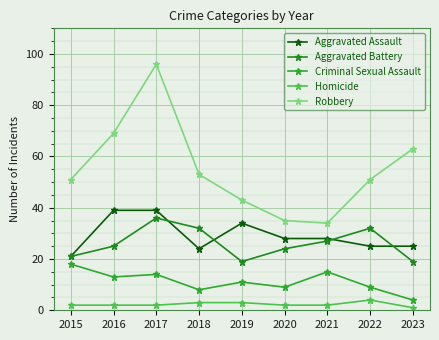

What is the sum of all Homicide values?

21